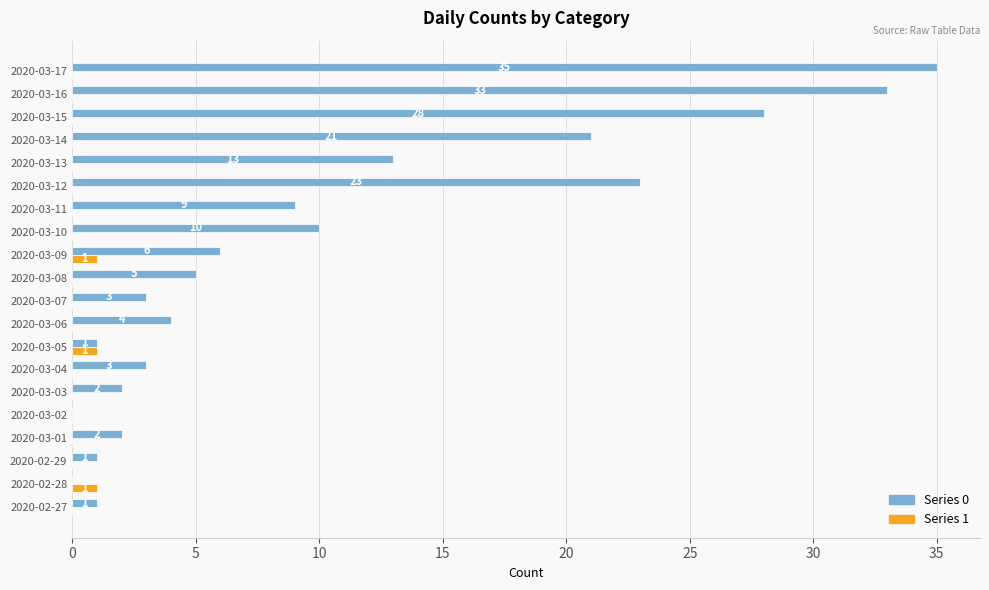

How many positive values does the Series 1 series have?

3